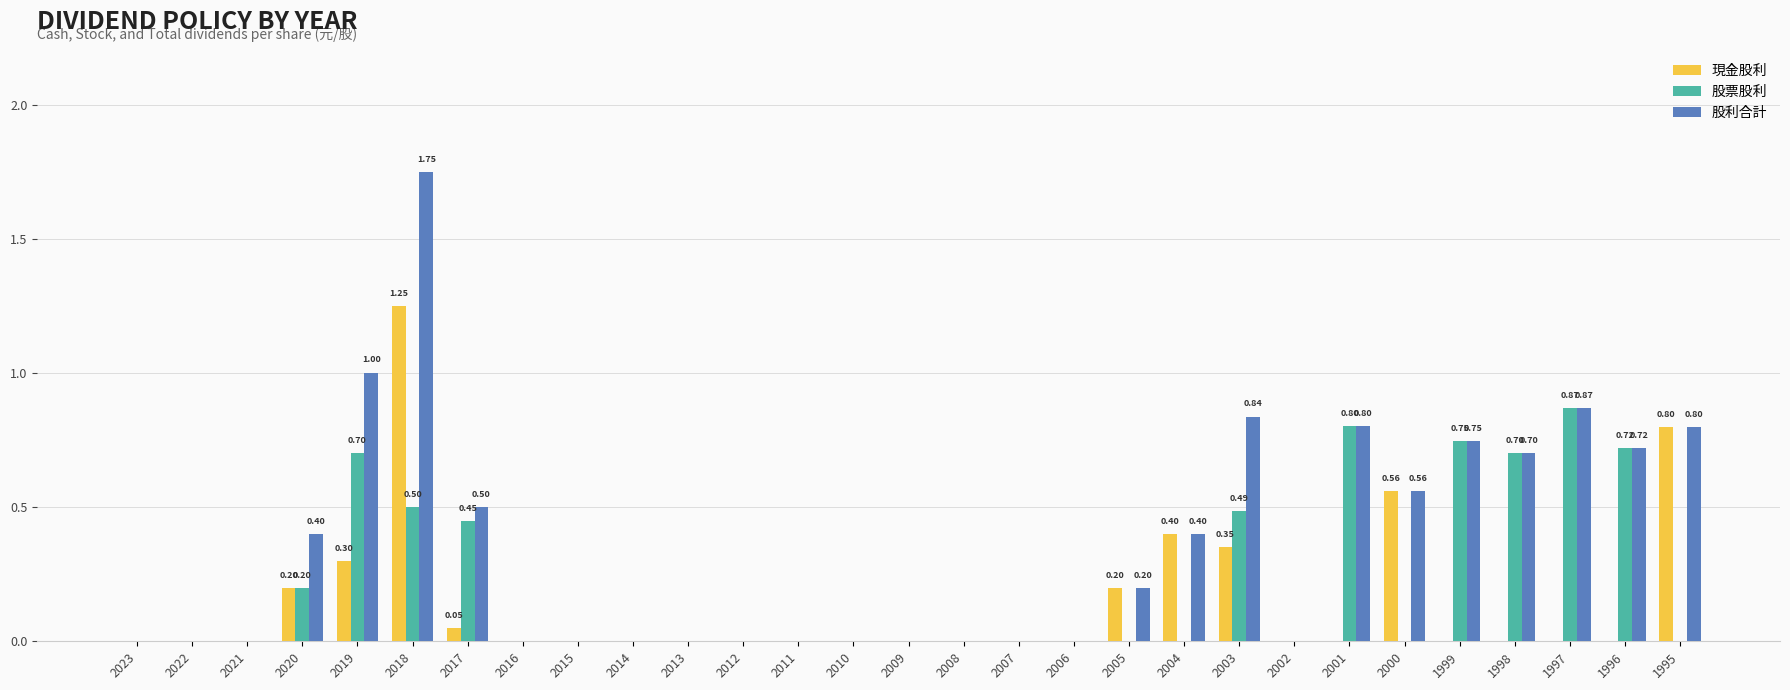

At which category is the sum across all series the highest?

2018